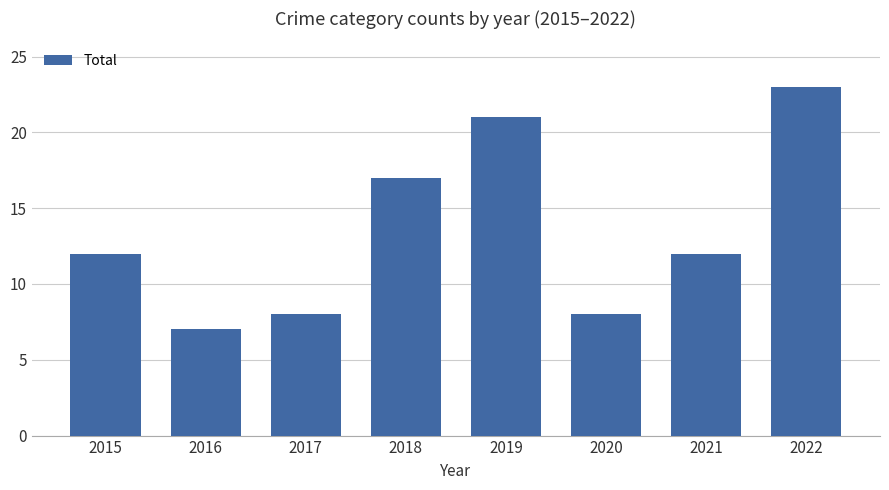

How many bars are there in total?

8